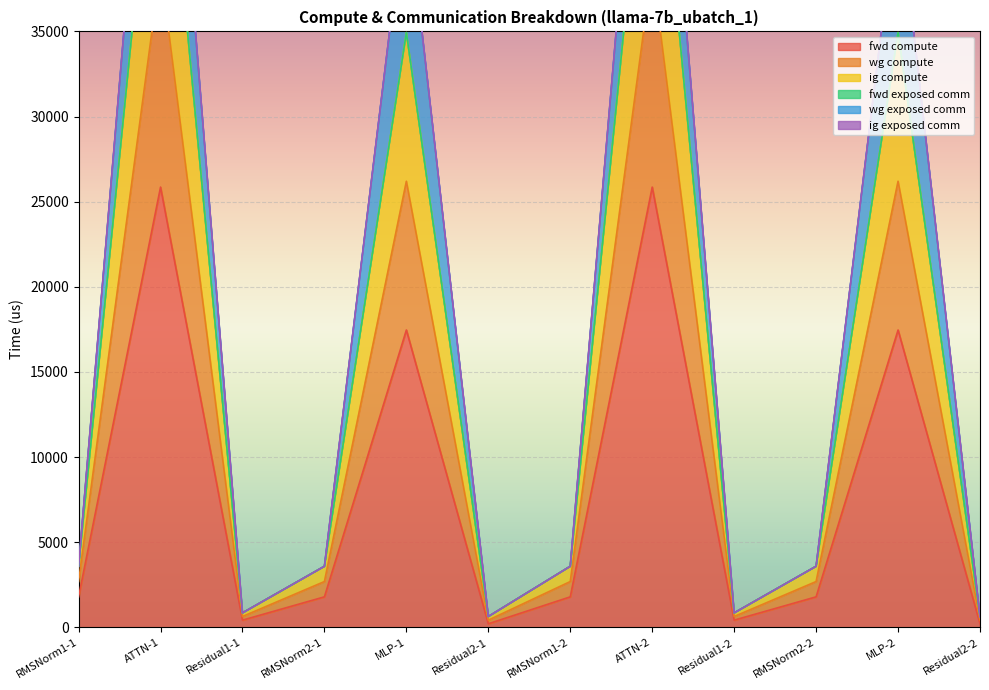

Where is the first local maximum for fwd compute?

ATTN-1